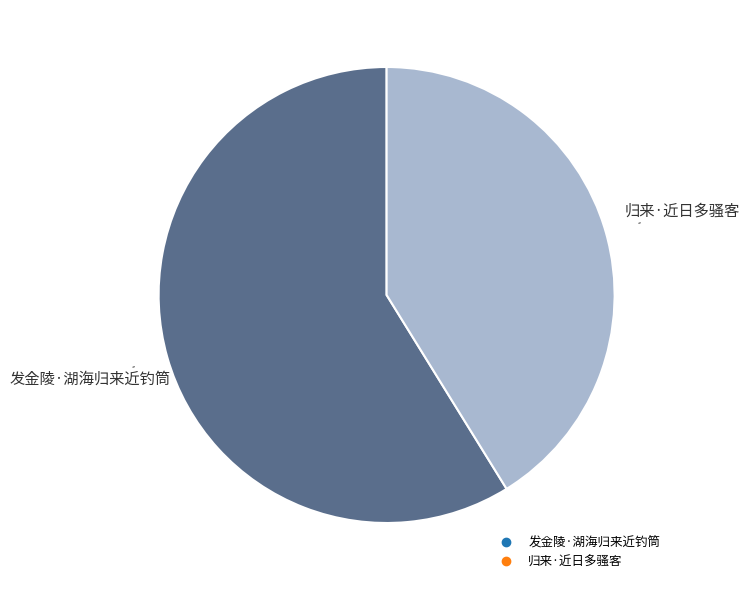

Is the sum of 归来·近日多骚客 and 发金陵·湖海归来近钓筒 greater than half?

Yes